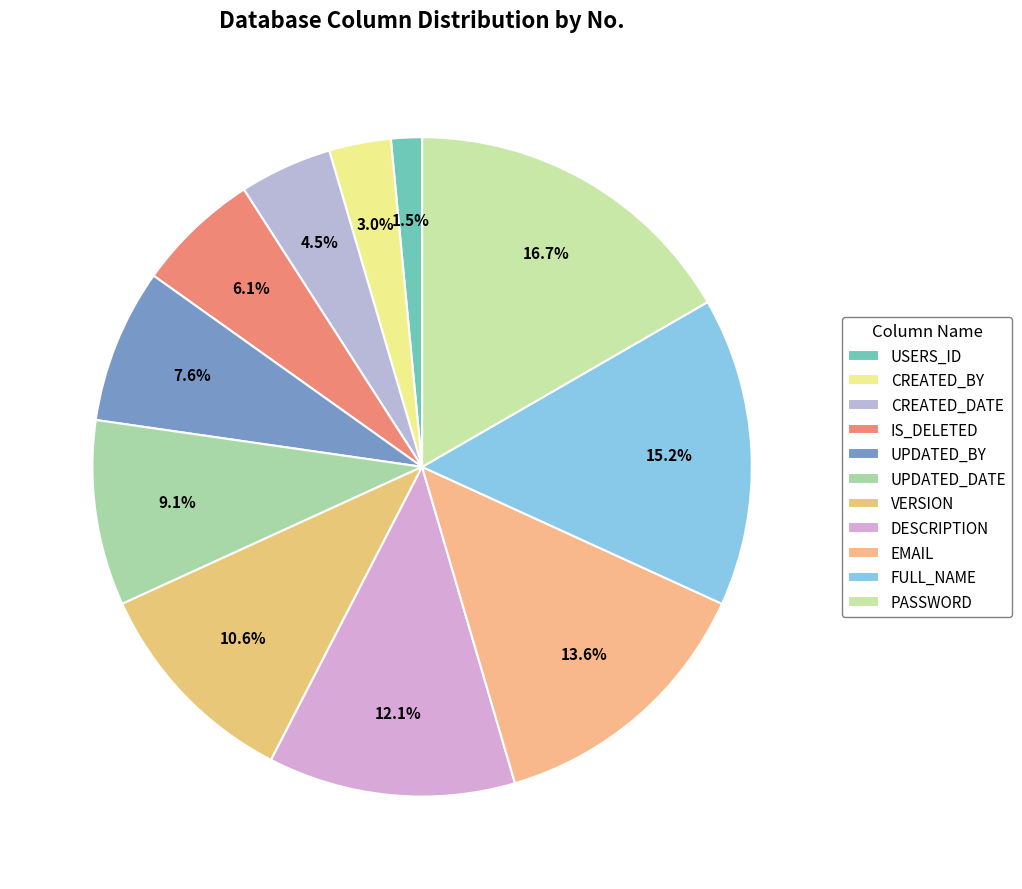

Which category has the smallest portion of the pie?

USERS_ID